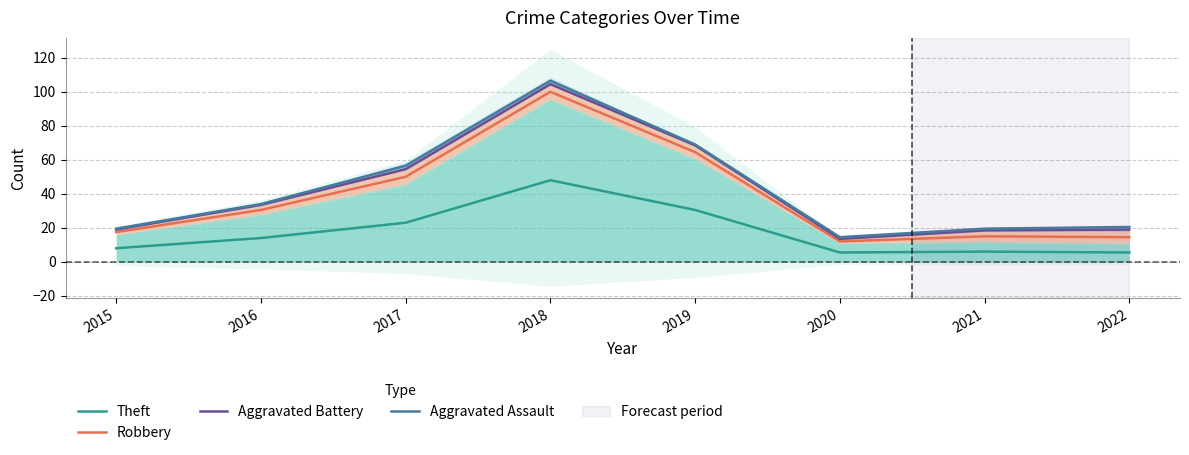

Which series has the largest total across all categories?

Aggravated Assault